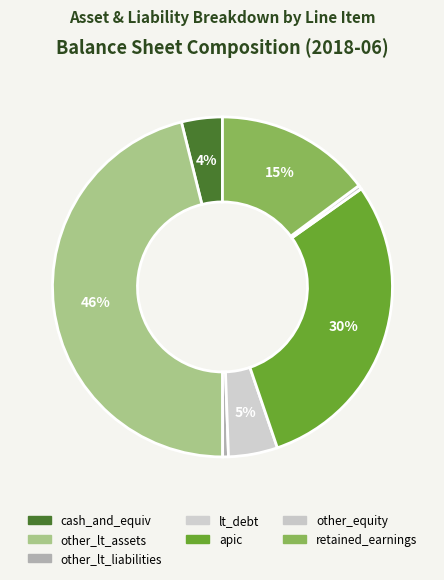

What is the change in value from other_lt_assets to lt_debt?

-133219000